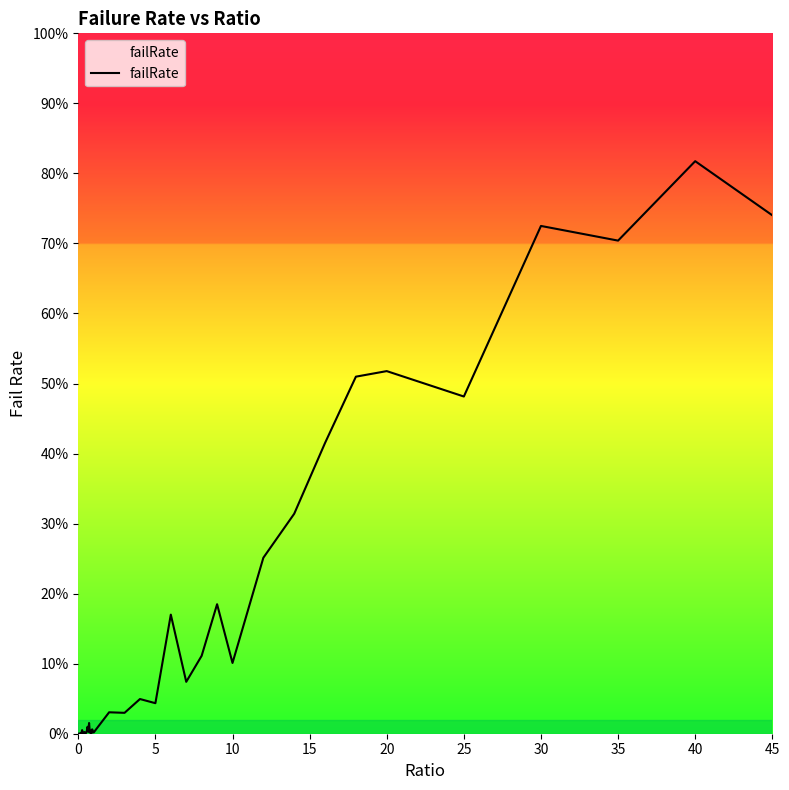

Is this an area chart (filled region under the line)?

Yes